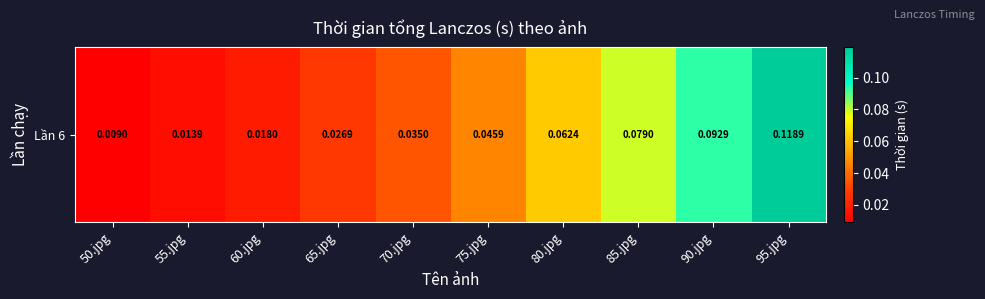

The chart shows a value of 0.0 at 75.jpg. True or false?

True